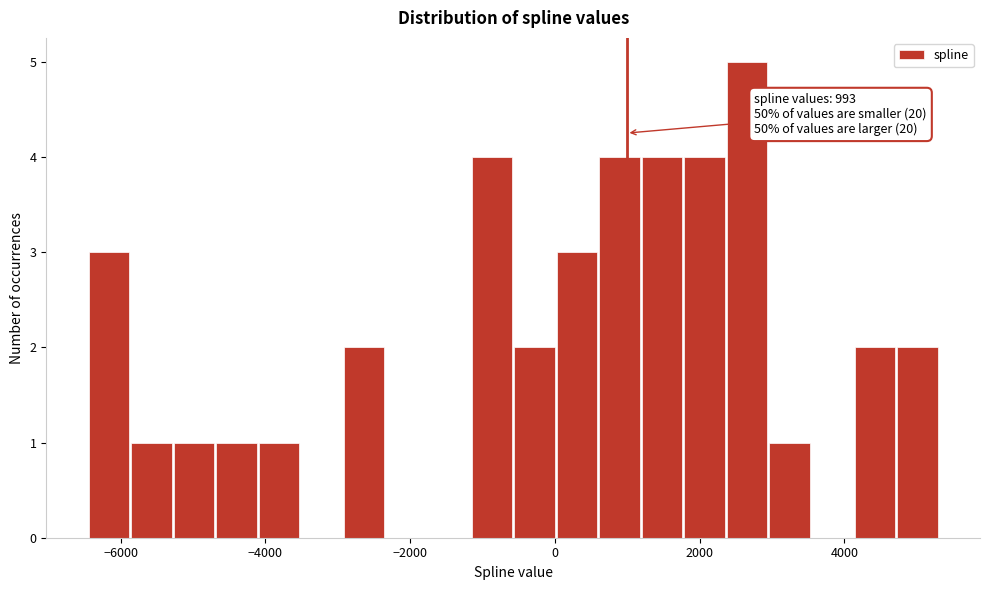

Read against the x-axis, roughly where is the centre of the tallest bar?

2600